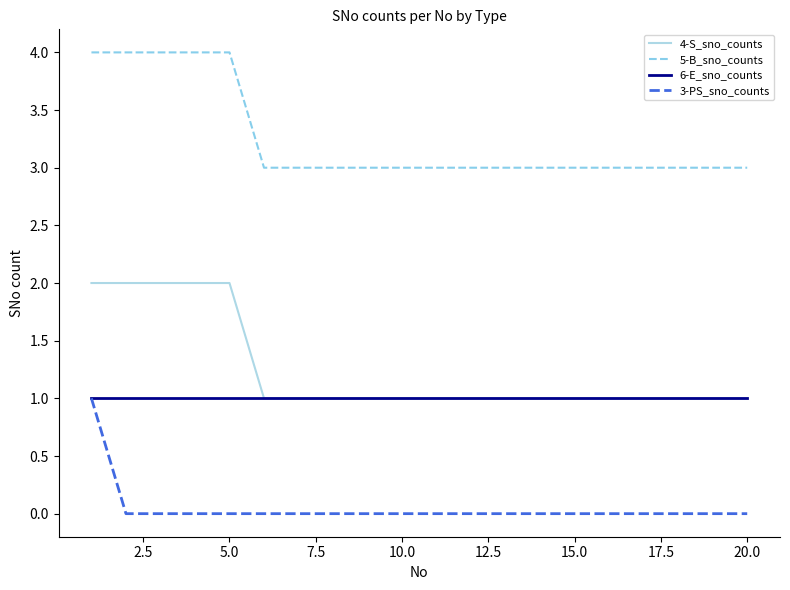

What is the maximum value shown in the chart?

4